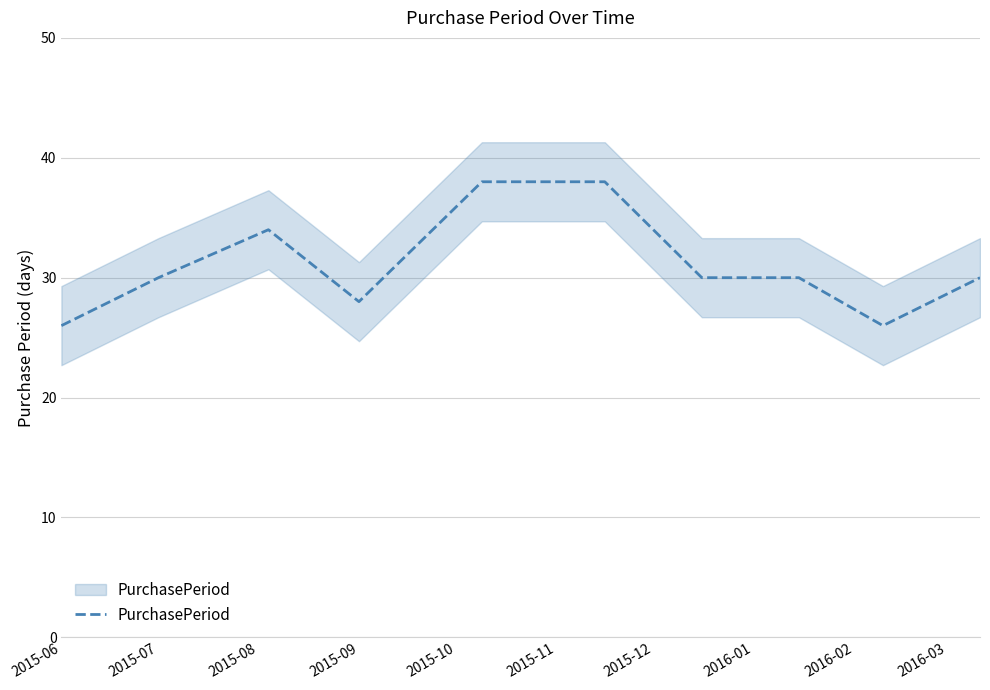

Rank the categories by value from highest to lowest.

2015-10, 2015-11, 2015-08, 2015-07, 2015-12, 2016-01, 2016-03, 2015-09, 2015-06, 2016-02